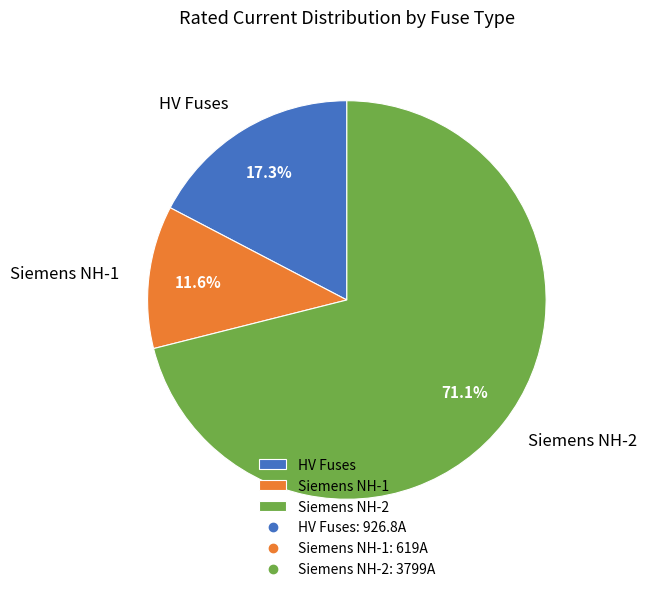

Does any single category account for the majority?

Yes